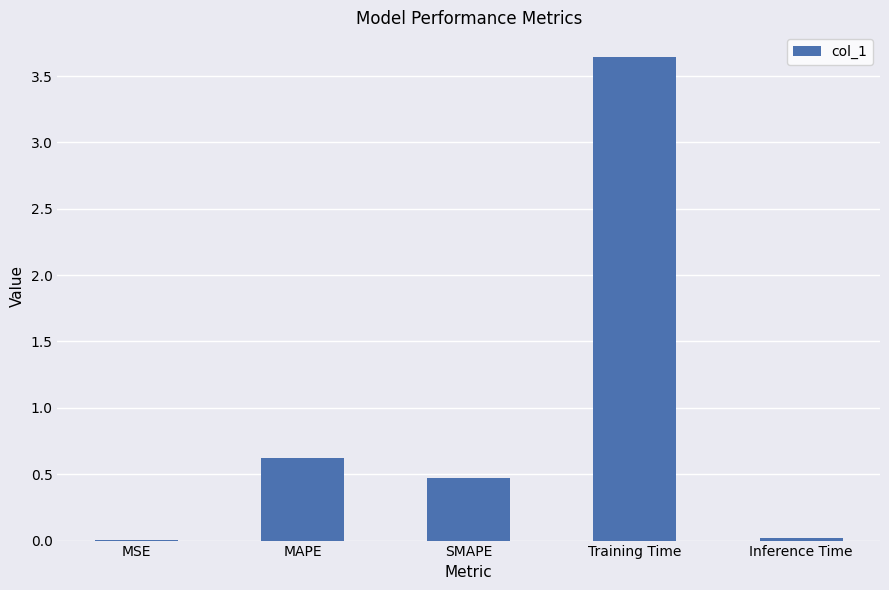

Which has a higher value, Inference Time or Training Time?

Training Time